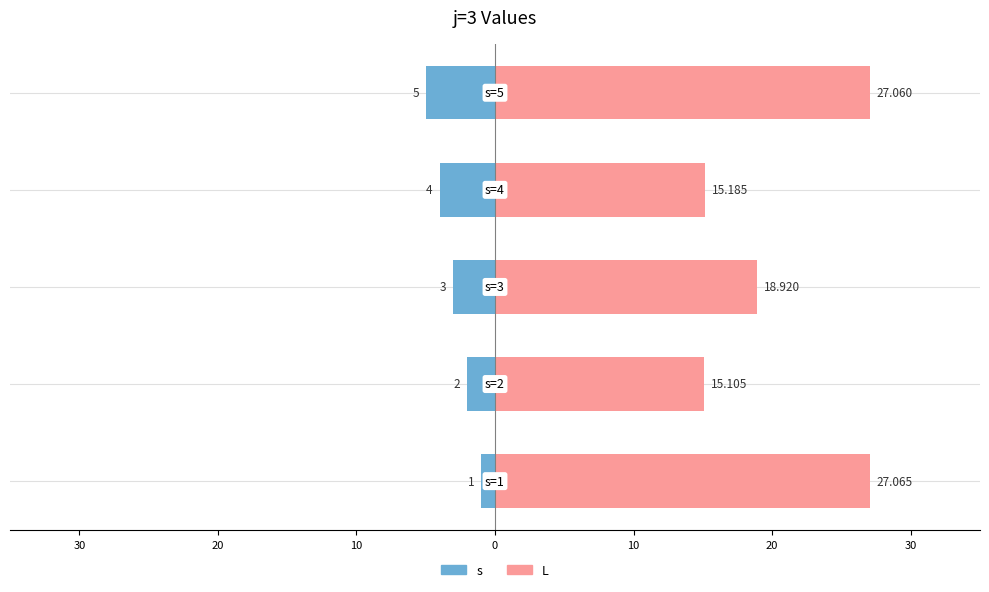

Reading left to right, list all the values displayed in this chart.

s: 40=-1.0	30=-2.0	20=-3.0	10=-4.0	0=-5.0
L: 40=27.1	30=15.1	20=18.9	10=15.2	0=27.1